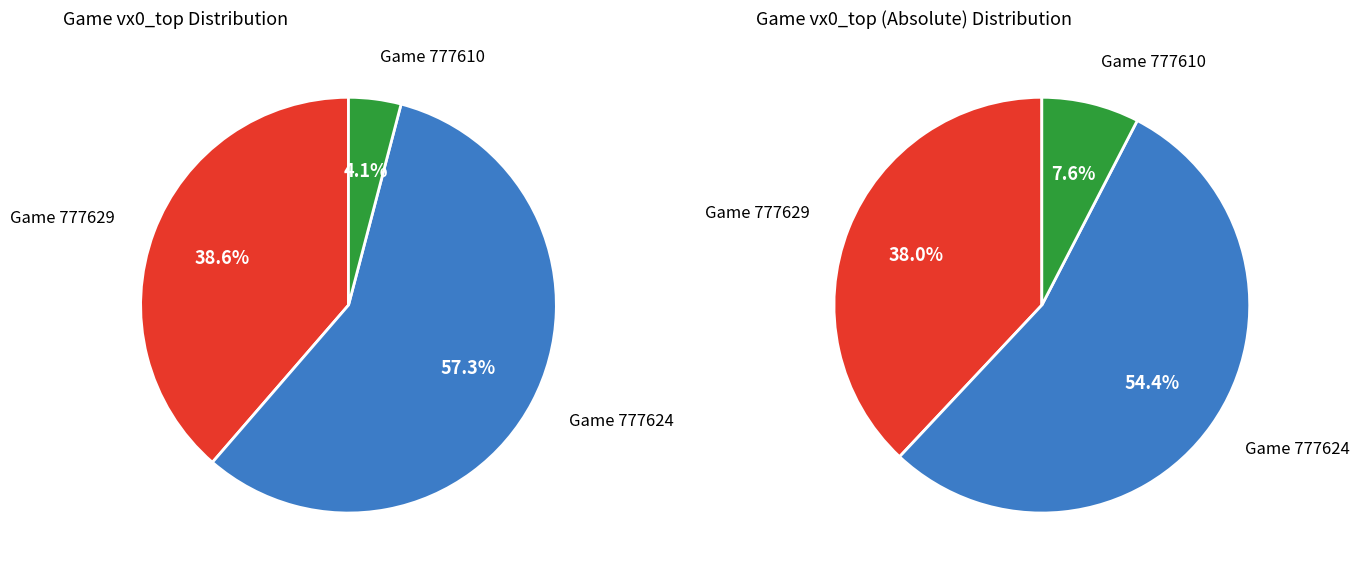

Which slice is the largest?

777624